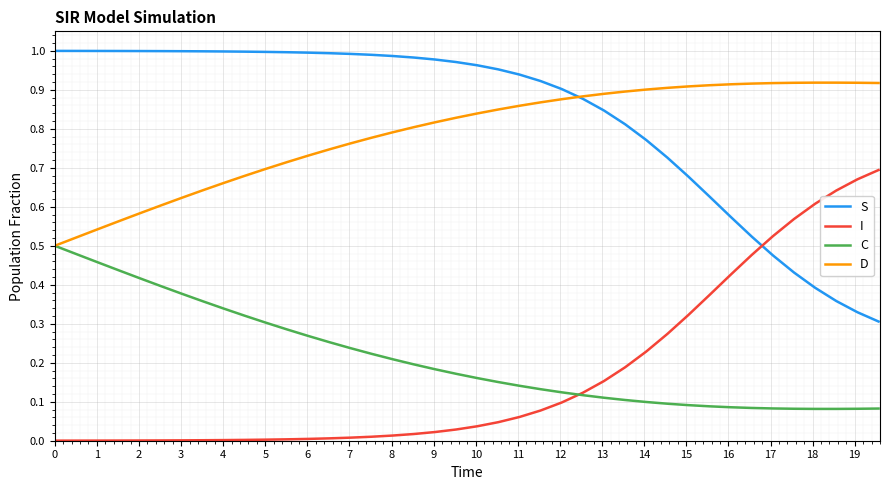

List the series in order of their peak value, highest first.

S, D, I, C